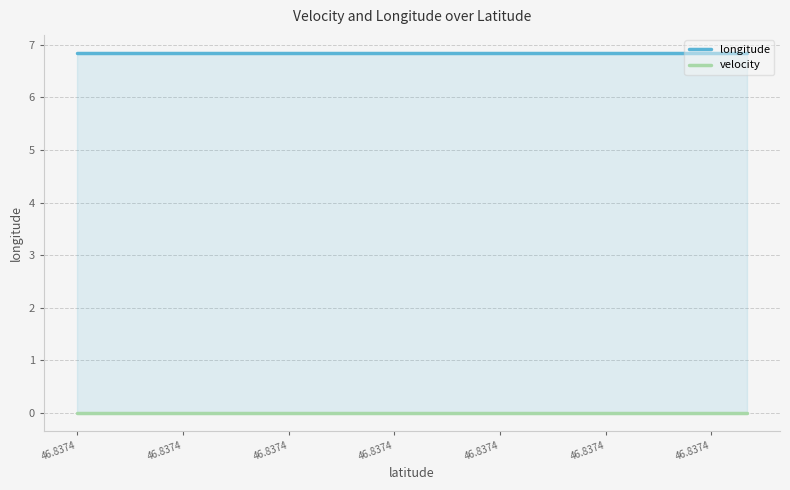

Rank the series at 46.8374 from lowest to highest value.

velocity, longitude